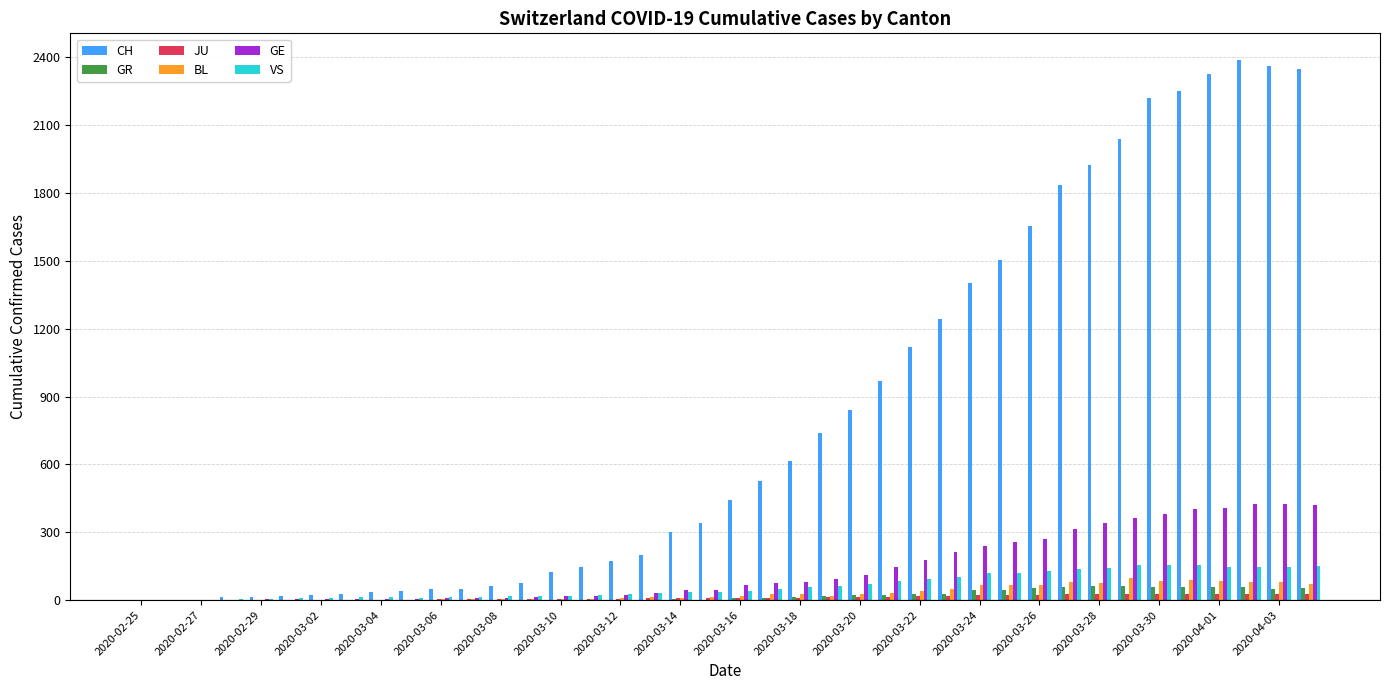

Reading left to right, list all the values displayed in this chart.

CH: 0	1	2	13	15	16	22	27	35	39	47	48	61	74	123	145	174	200	303	339	443	526	617	741	842	971	1120	1241	1404	1505	1654	1834	1924	2038	2222	2251	2328	2387	2363	2349
GR: 0	0	0	0	0	0	0	0	0	0	0	0	0	0	0	0	0	0	6	0	9	9	13	18	24	24	27	29	43	45	52	58	63	63	58	58	59	60	51	52
JU: 0	0	1	1	1	1	1	1	1	2	5	5	5	5	5	6	6	8	8	9	9	11	11	12	14	13	18	18	22	23	22	25	27	28	28	29	29	29	28	27
BL: 0	0	0	0	1	1	1	1	1	1	4	4	4	4	5	3	9	12	8	12	17	26	27	19	27	30	40	51	66	68	68	79	75	99	86	88	86	81	82	73
GE: 0	1	1	2	3	3	3	4	4	5	7	7	9	13	18	20	23	33	43	46	66	75	78	92	109	145	179	214	238	258	272	313	339	365	382	405	406	424	424	421
VS: 0	0	0	6	6	7	10	12	13	11	12	12	16	17	20	21	28	30	34	36	42	47	59	64	73	83	92	104	118	119	129	138	143	153	154	153	147	147	147	150